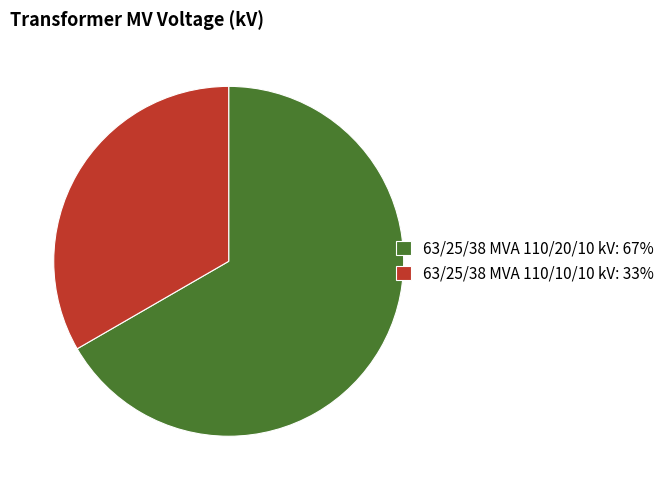

The 63/25/38 MVA 110/20/10 kV slice represents 79% of the pie. True or false?

False